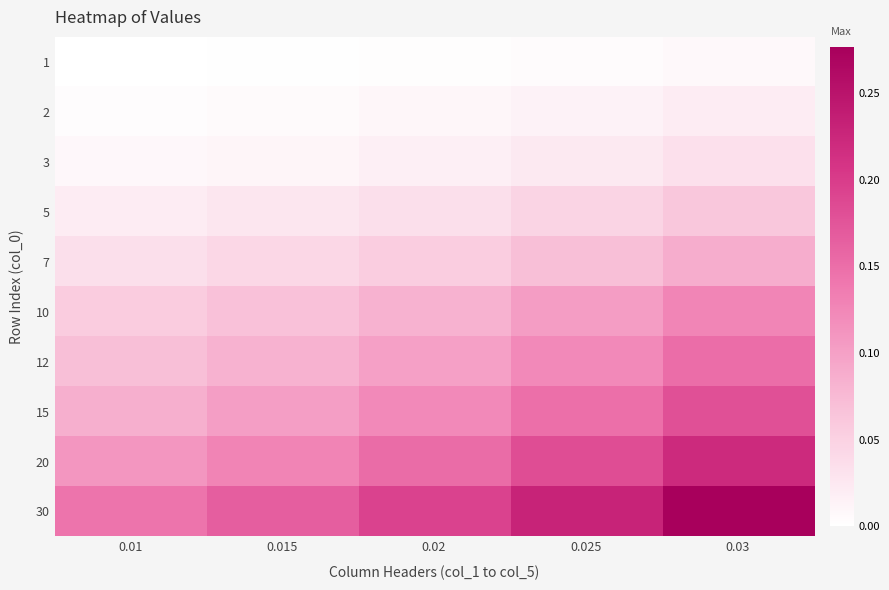

Which category has the lowest value in the 10 series?

0.01